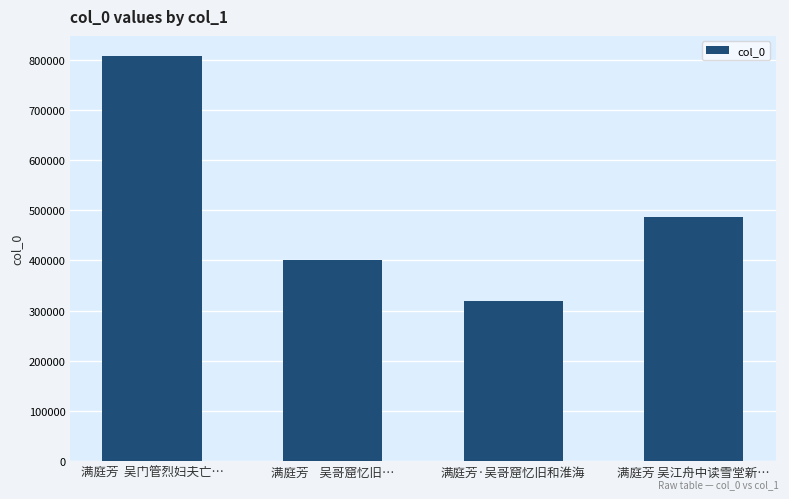

Are the bars horizontal?

No